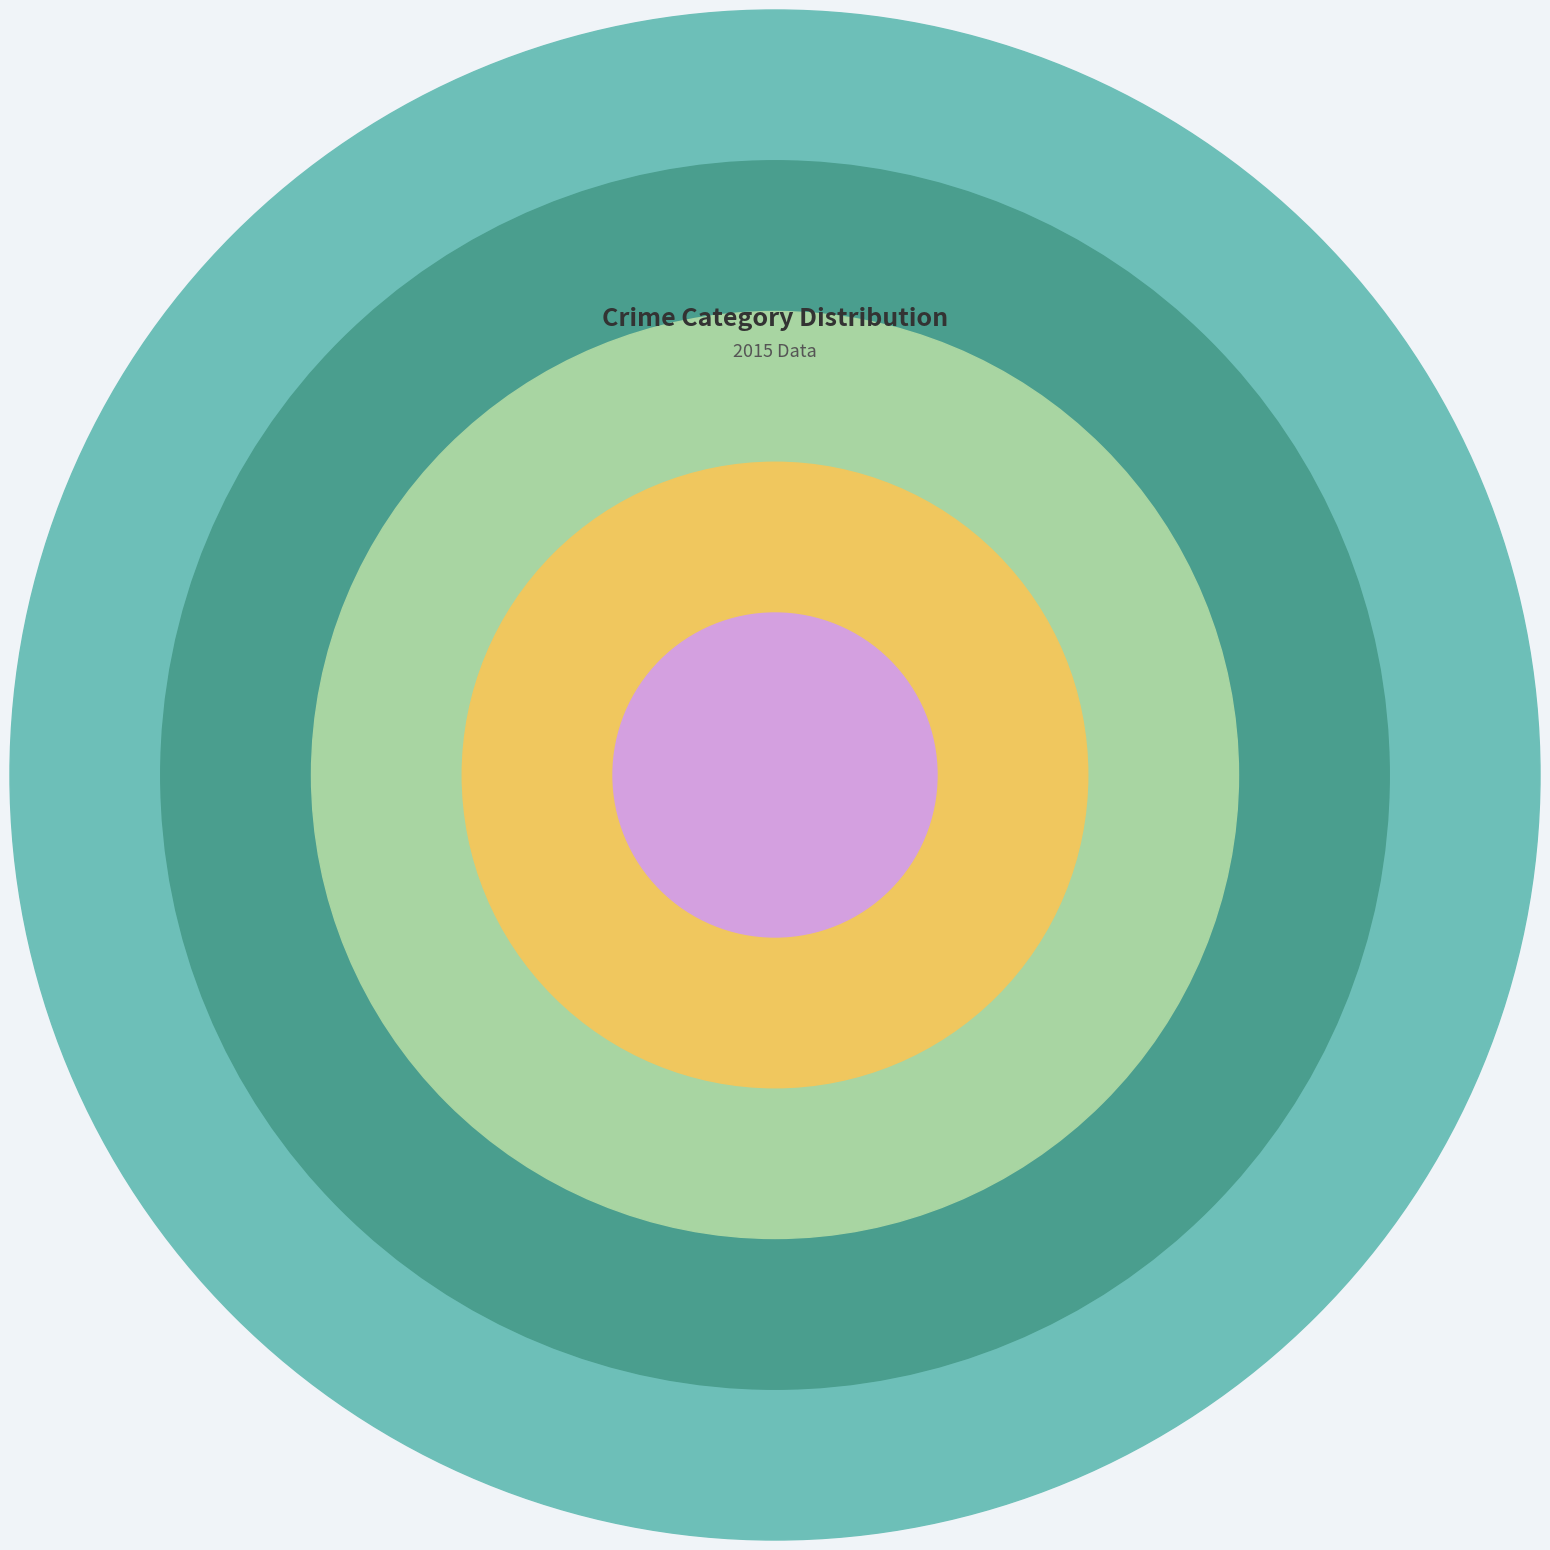

Is it true that Criminal Sexual Assault is 4% of the pie?

True